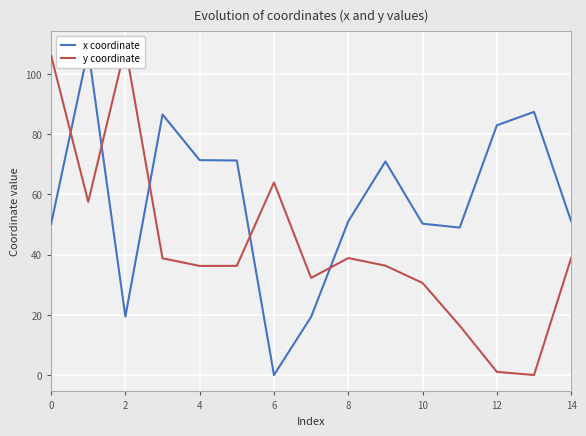

How many values in the x coordinate series exceed 51?

9